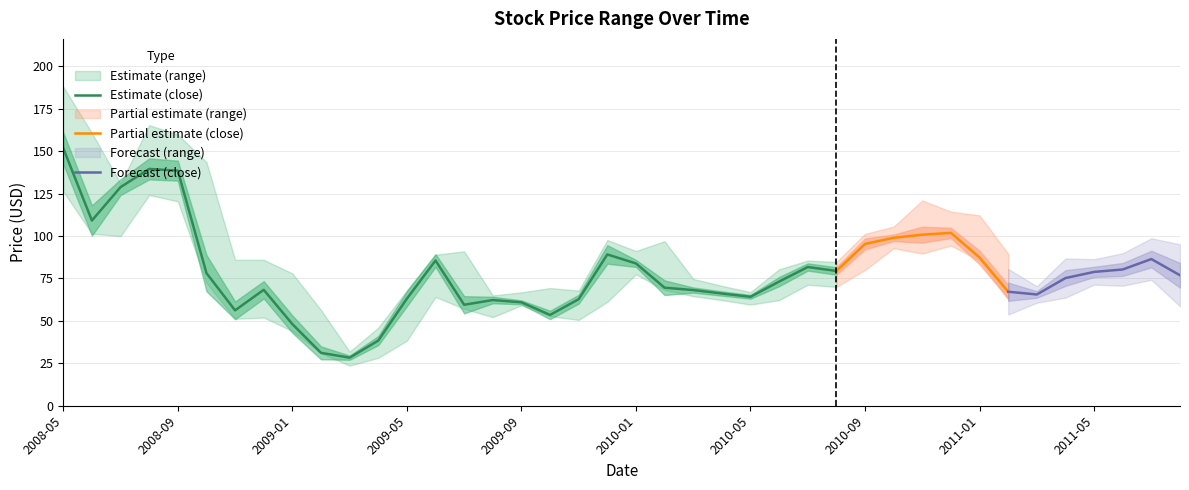

True or false: Close and Low cross at least once.

False